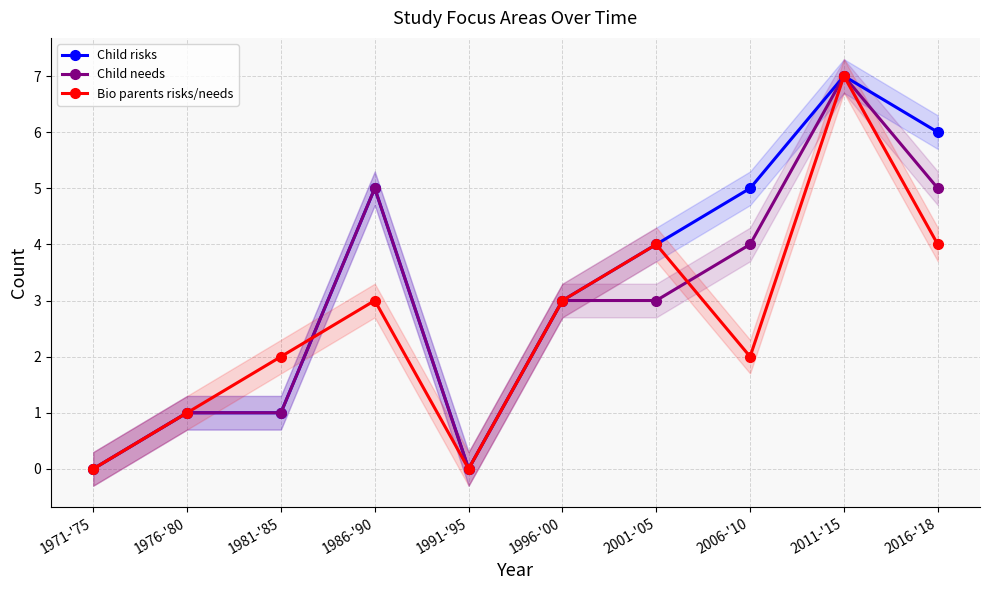

True or false: Child needs and Child risks cross at least once.

False